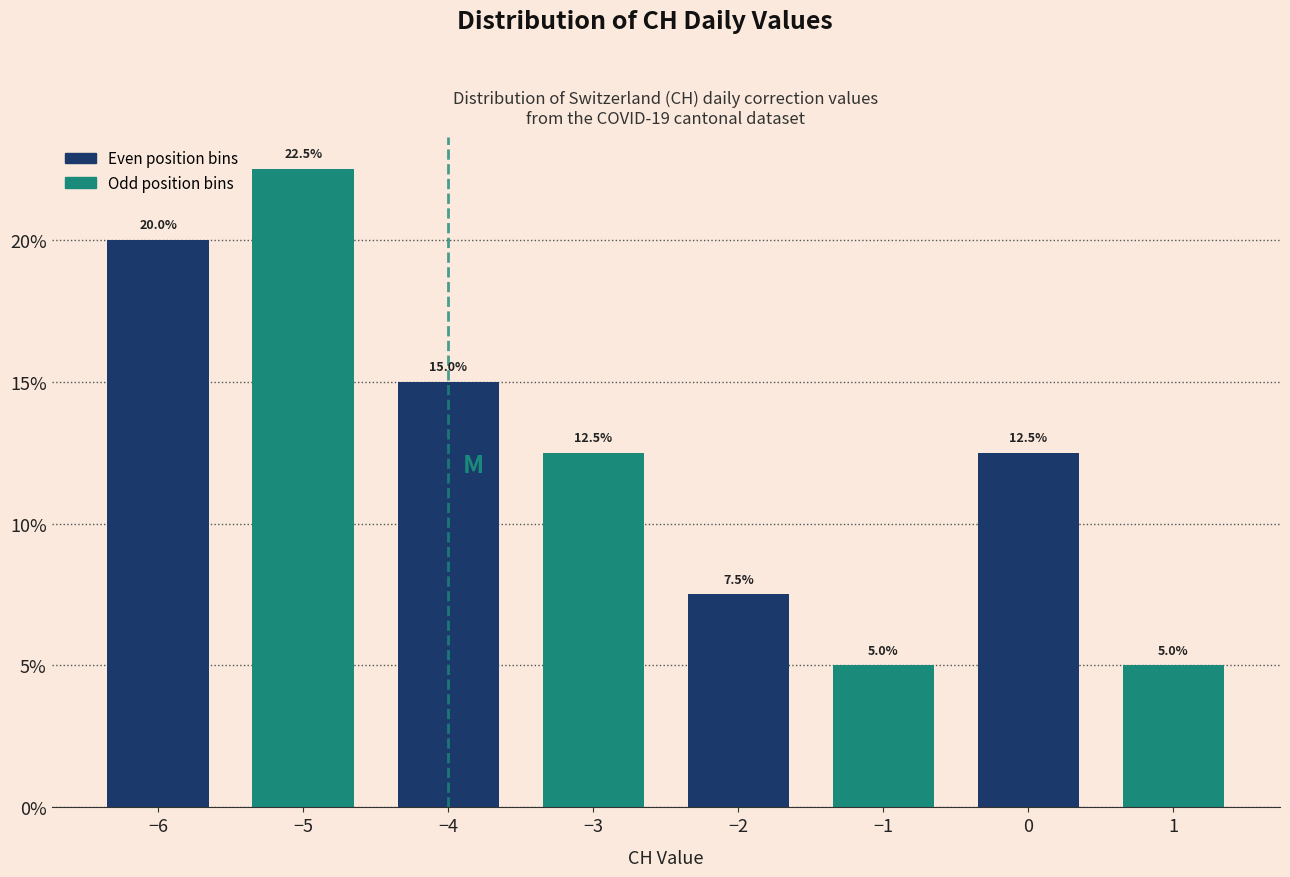

Reading left to right, extract all data points from this chart.

20.0	22.5	15.0	12.5	7.5	5.0	12.5	5.0